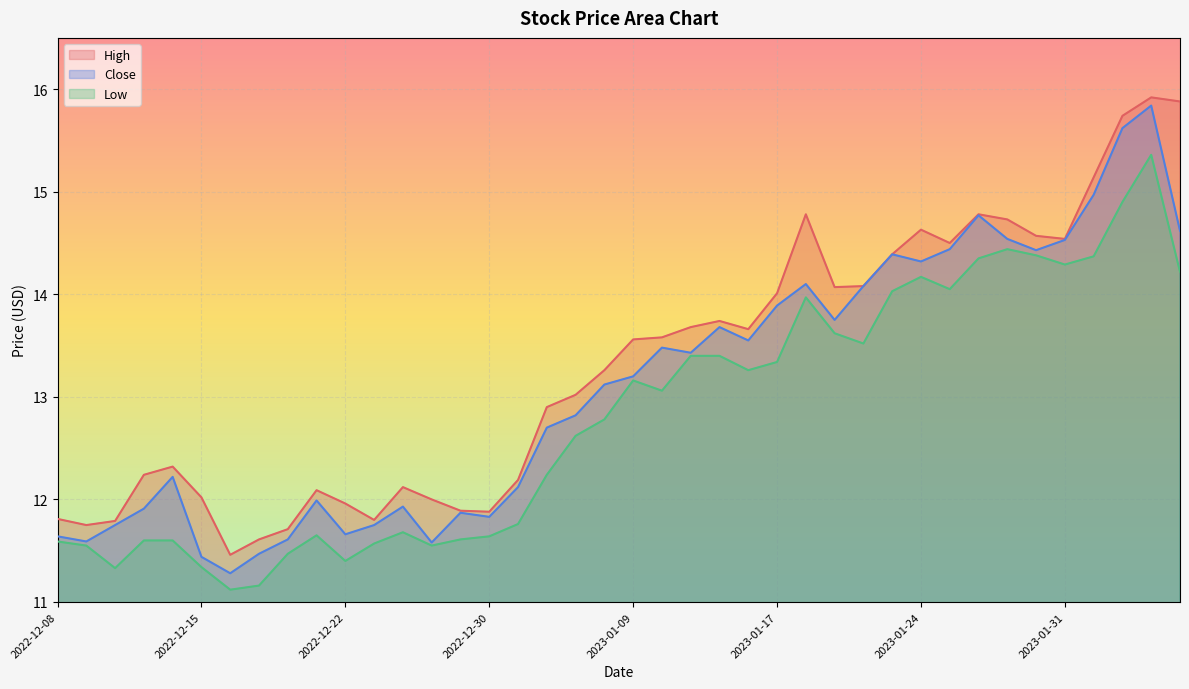

True or false: High has more than 2 interior local peaks.

True